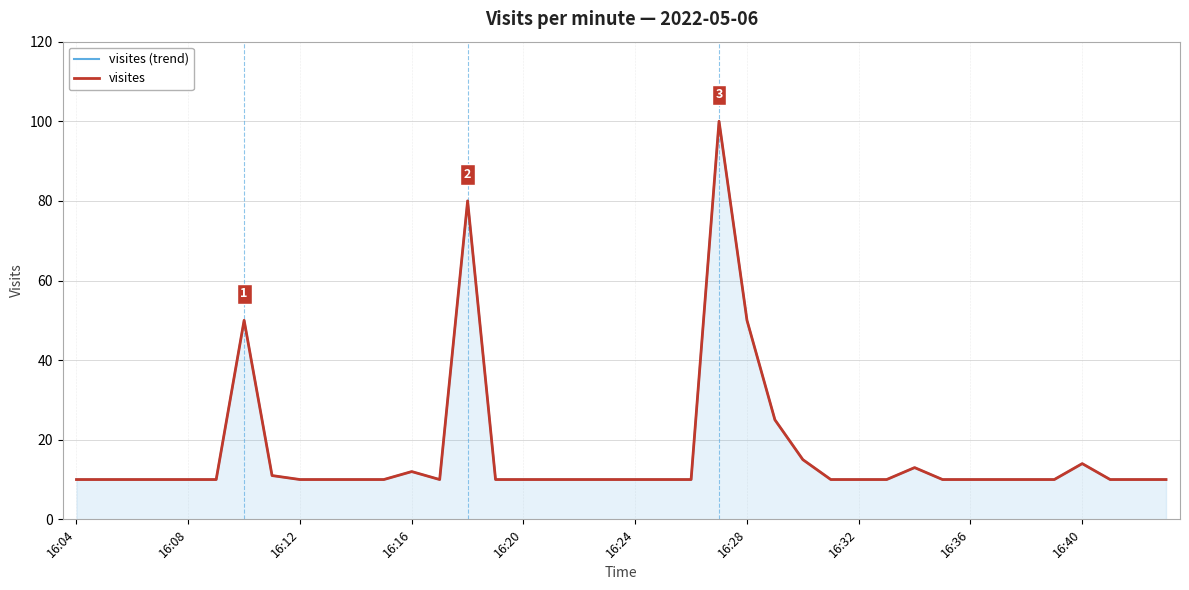

True or false: visites has a value of 10 at 16:32.

True